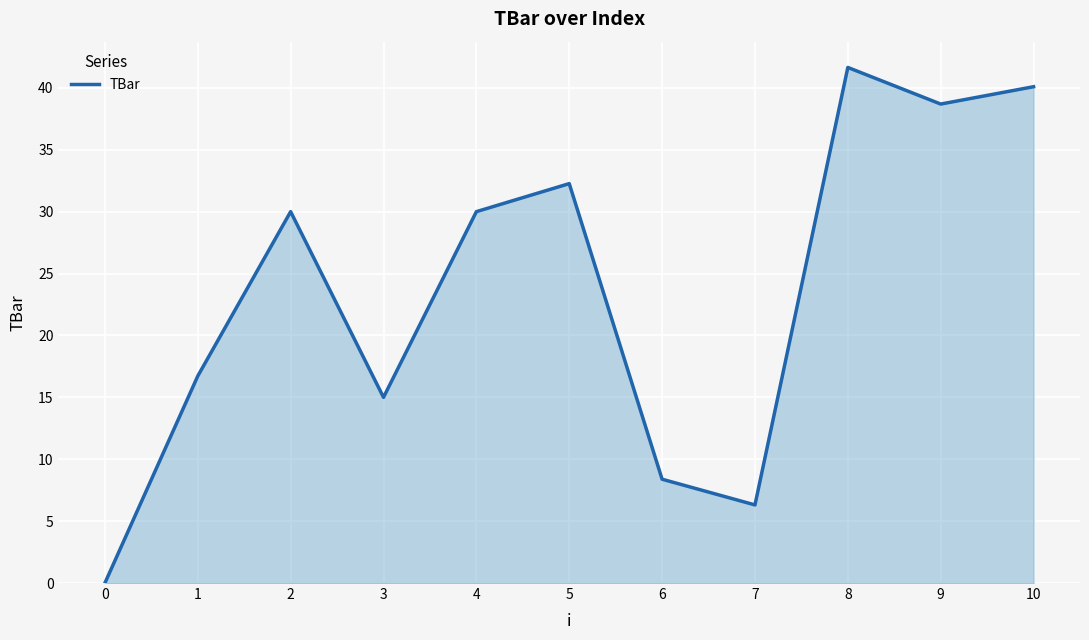

What is the ratio of the value at 8 to the value at 2?

1.4